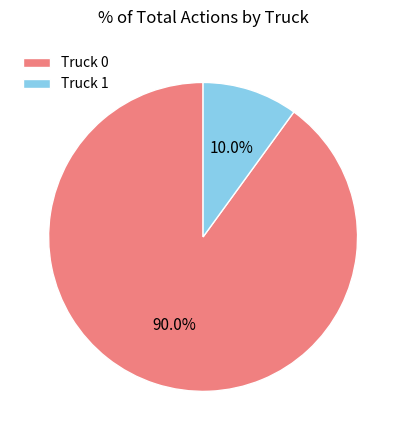

To the nearest percent, what is the difference between the largest and smallest slice percentages?

80%